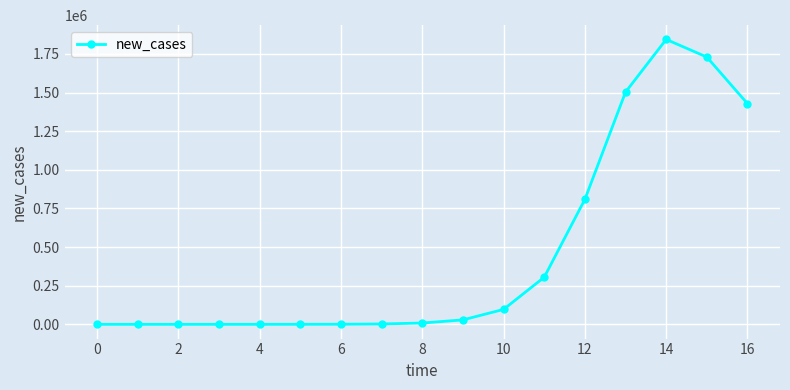

True or false: the data has more than 0 interior local peaks.

True